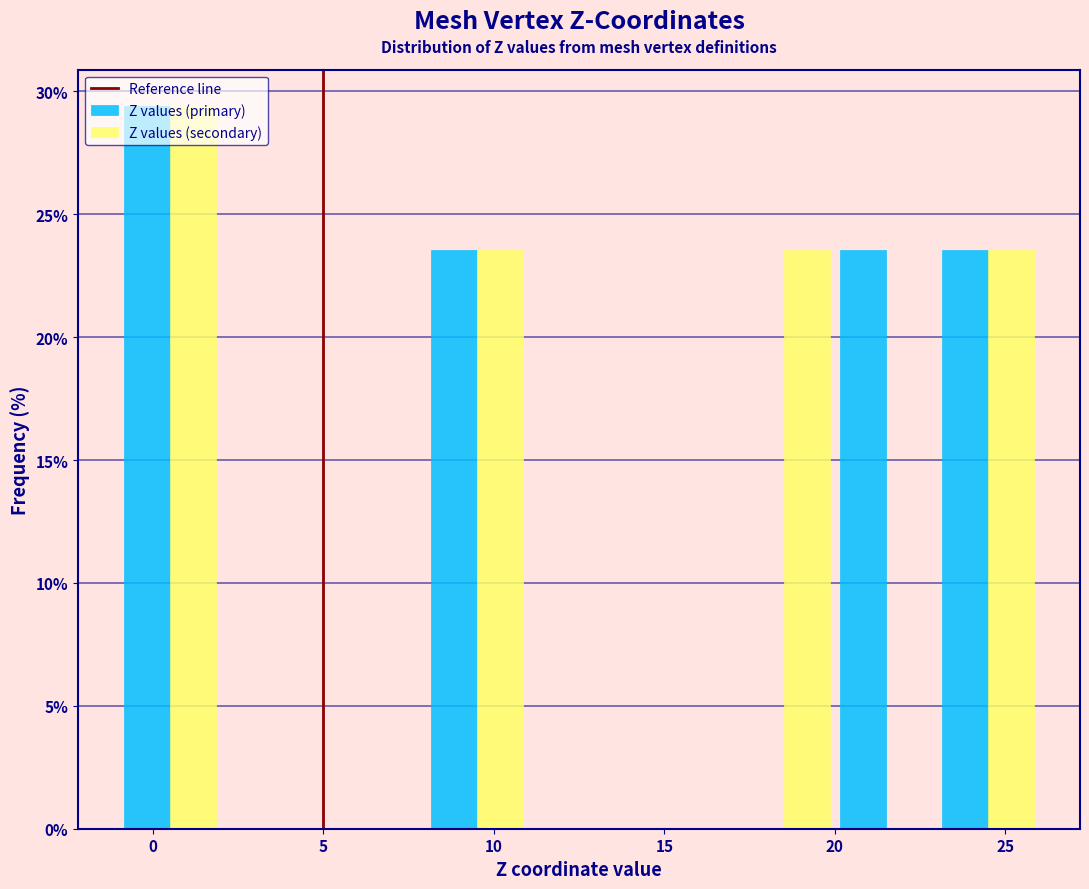

What is the height of the Z values (secondary) bar covering -1 to 2 on the x-axis? The values are not printed on the chart, so give them approximately, as read against the axis.

29.5